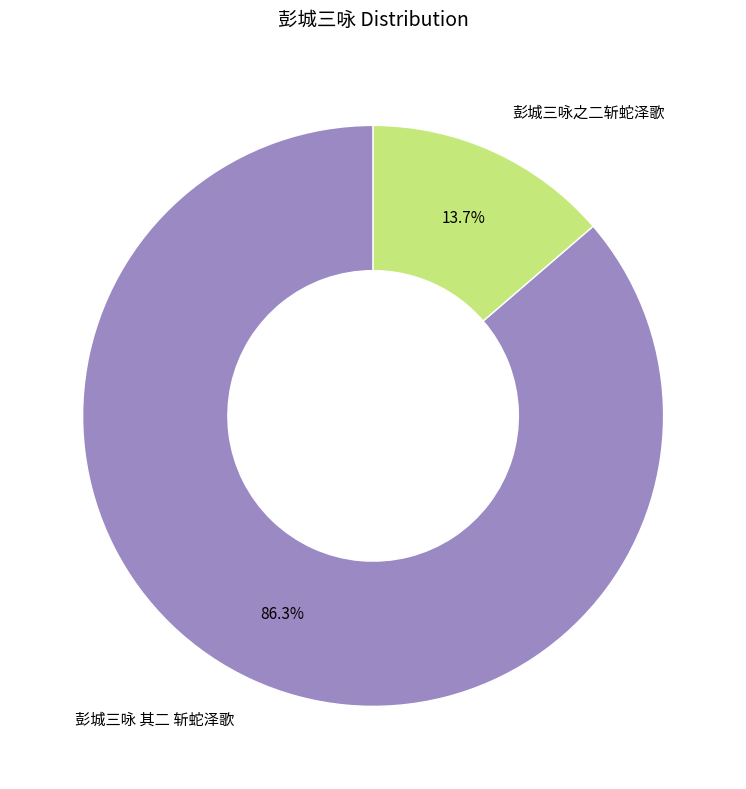

Rank the categories by value from lowest to highest.

彭城三咏之二斩蛇泽歌, 彭城三咏 其二 斩蛇泽歌